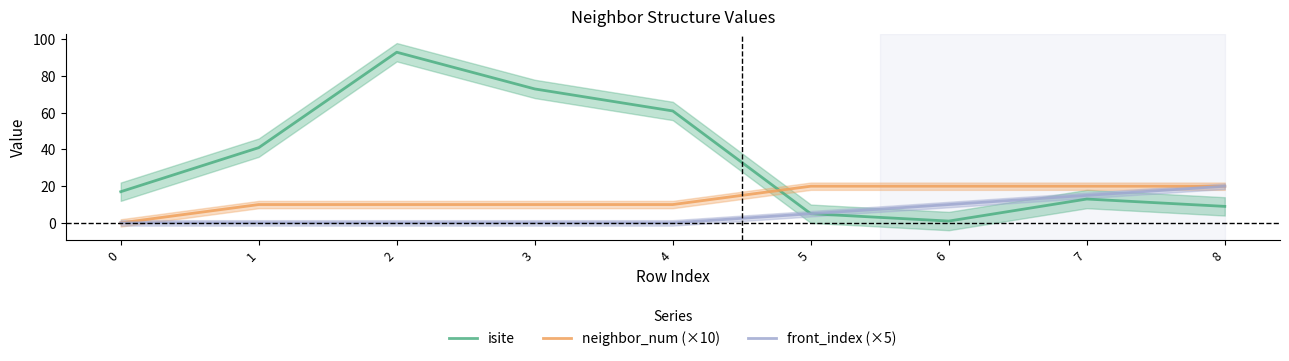

True or false: front_index (×5) and isite cross at least once.

False